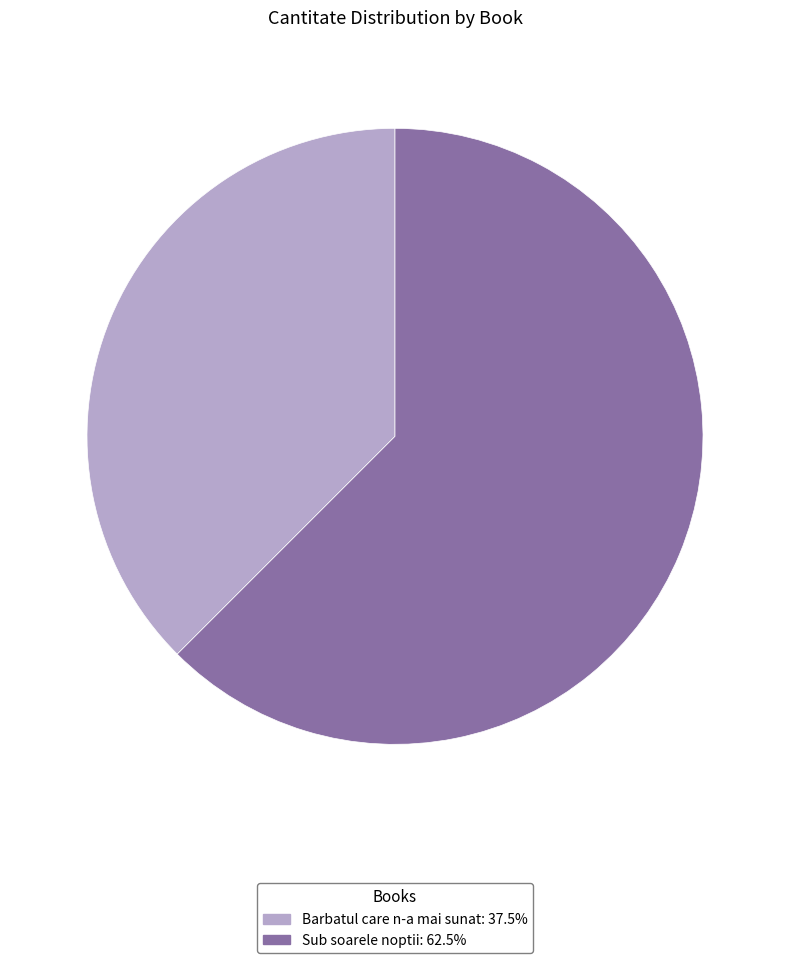

How many segments does this pie chart have?

2